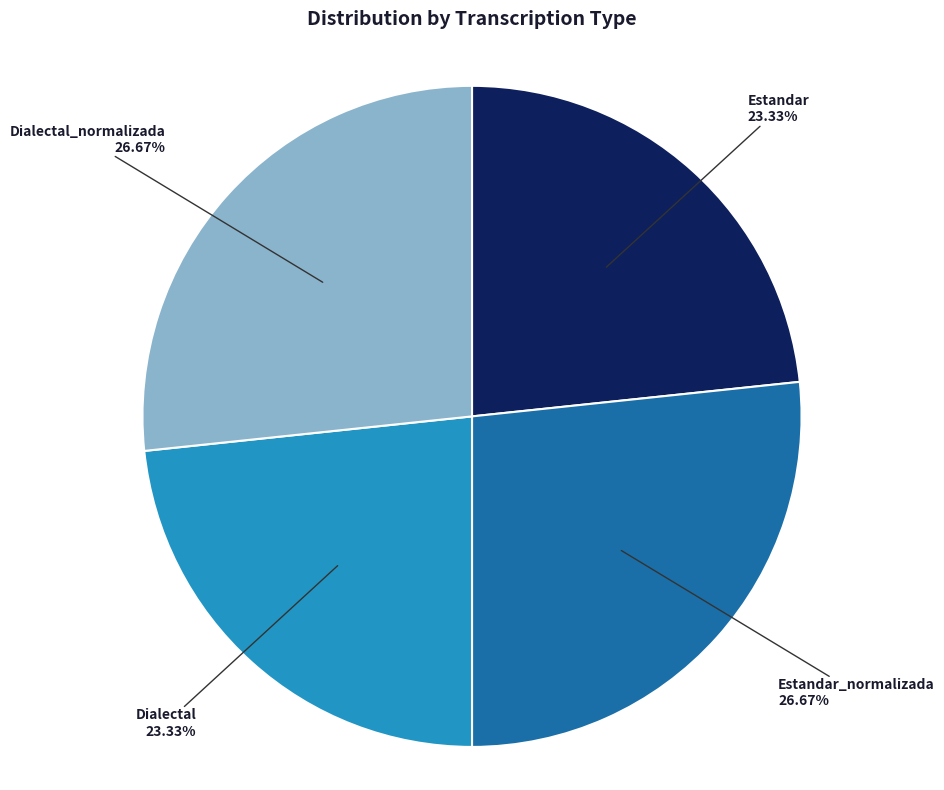

Is Estandar the majority of the pie?

No